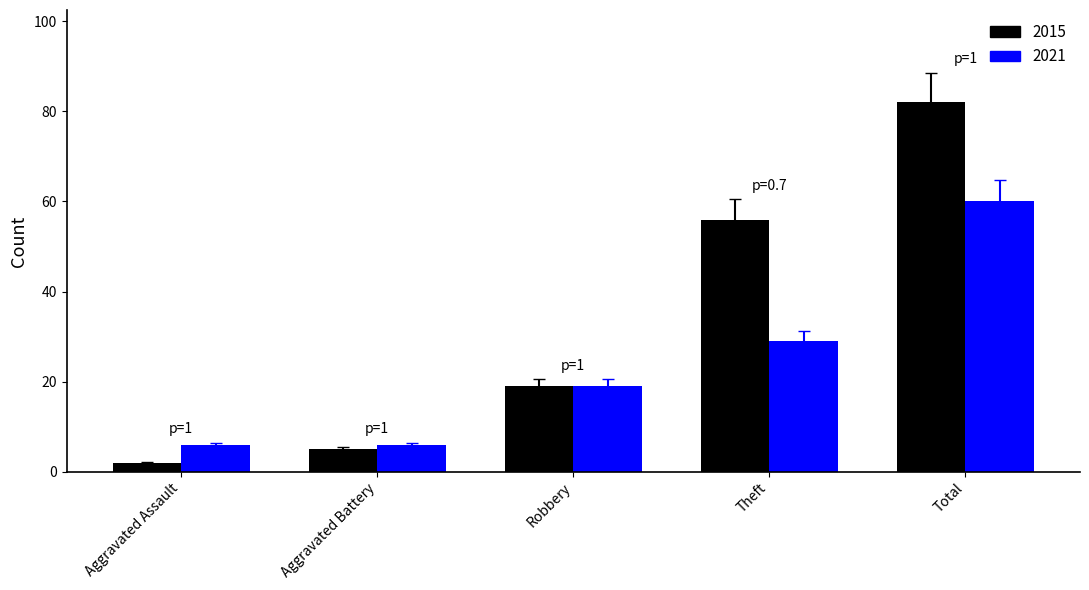

What is the difference between the maximum and second lowest values in the 2021 series?

54